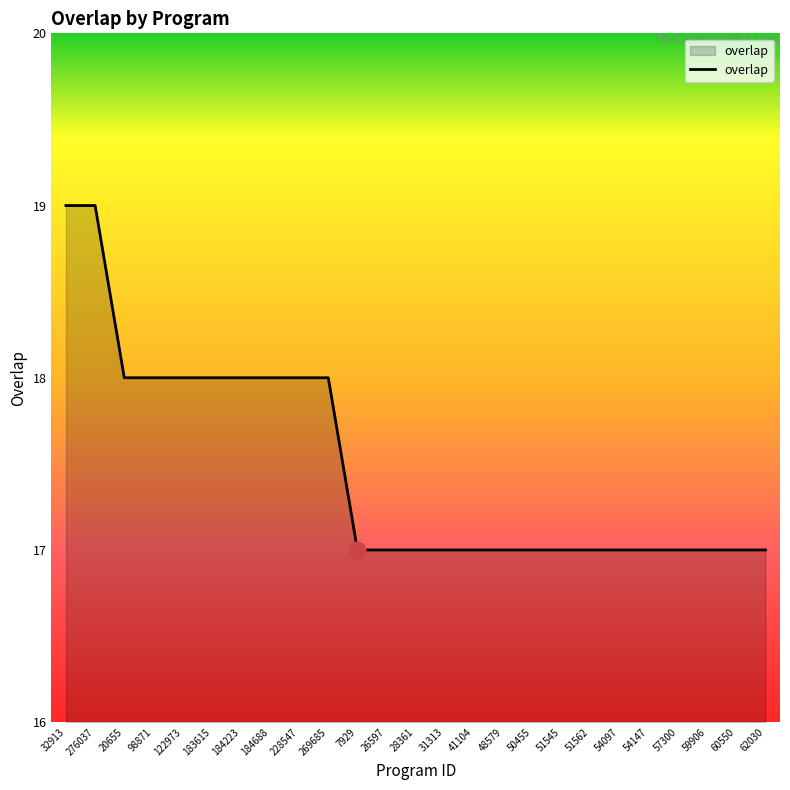

What position from the left is 184223?

7